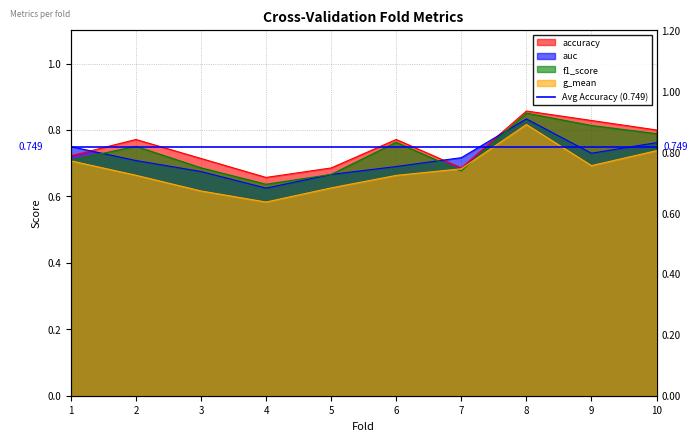

What are all the series names shown in the legend?

accuracy, auc, f1_score, g_mean